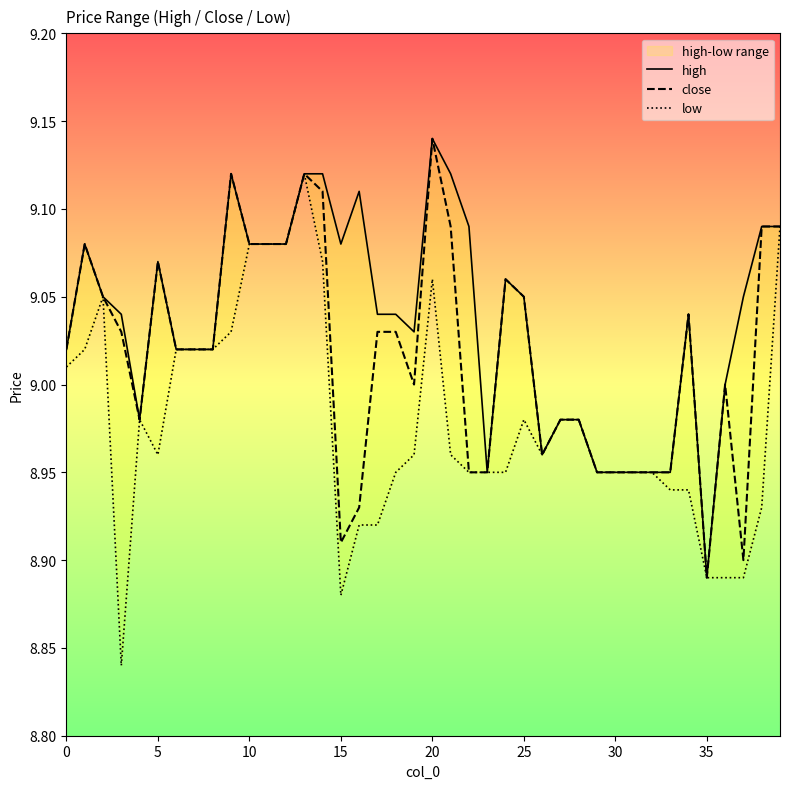

At how many categories does at least one series exceed 8?

40